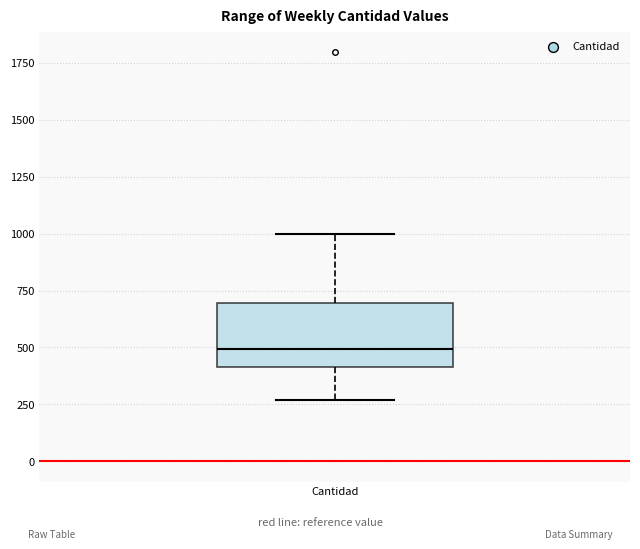

Transcribe this box plot: give where the median line is, the range the box spans, and where the two whiskers end, as read against the y-axis. The values are not printed on the chart, so give them approximately, as read against the axis.

median 500, box 400 to 700, whiskers 250 to 1000